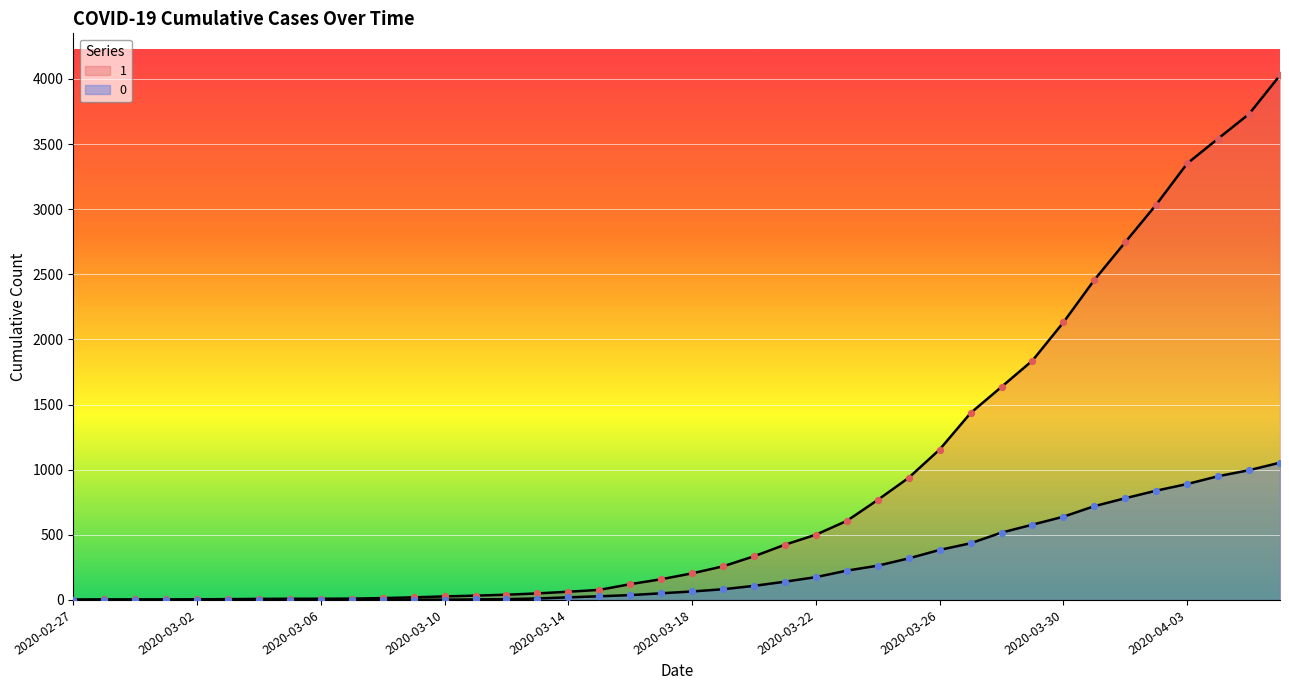

Is the value of 0 at 2020-03-23 greater than the value of 1 at 2020-04-06?

No